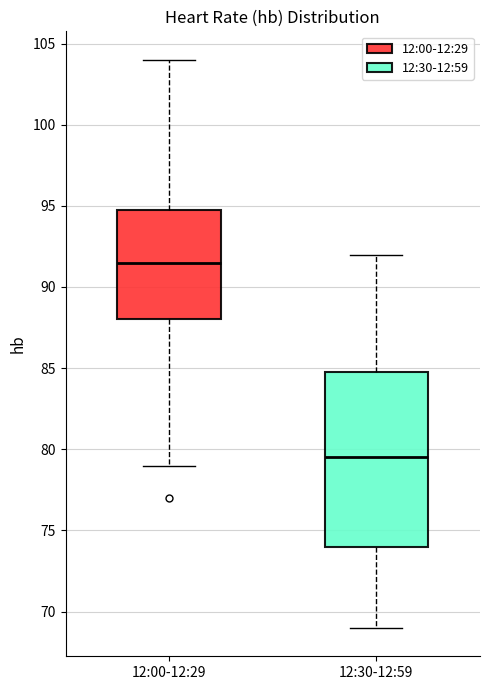

Comparing the boxes themselves (not the whiskers), which one is the tallest?

12:30-12:59